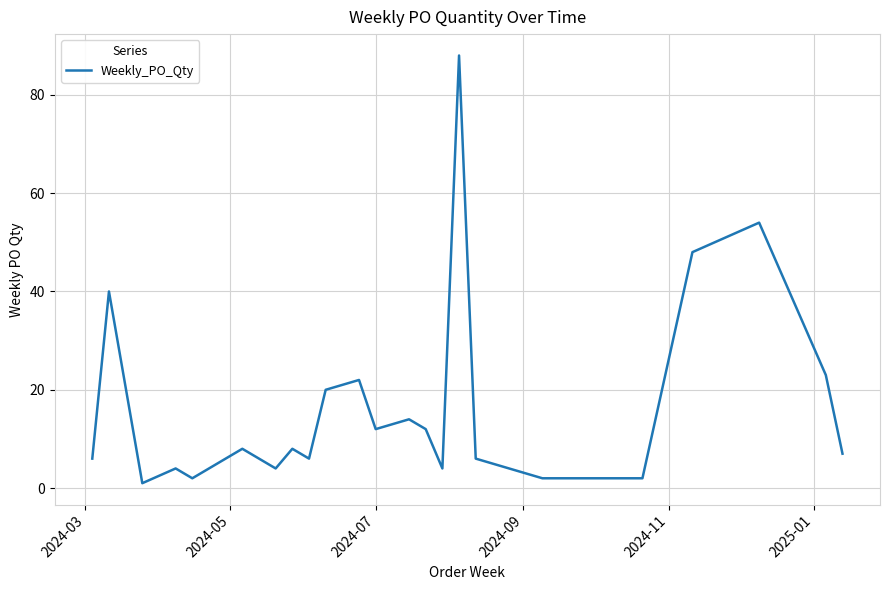

What is the maximum value shown in the chart?

88